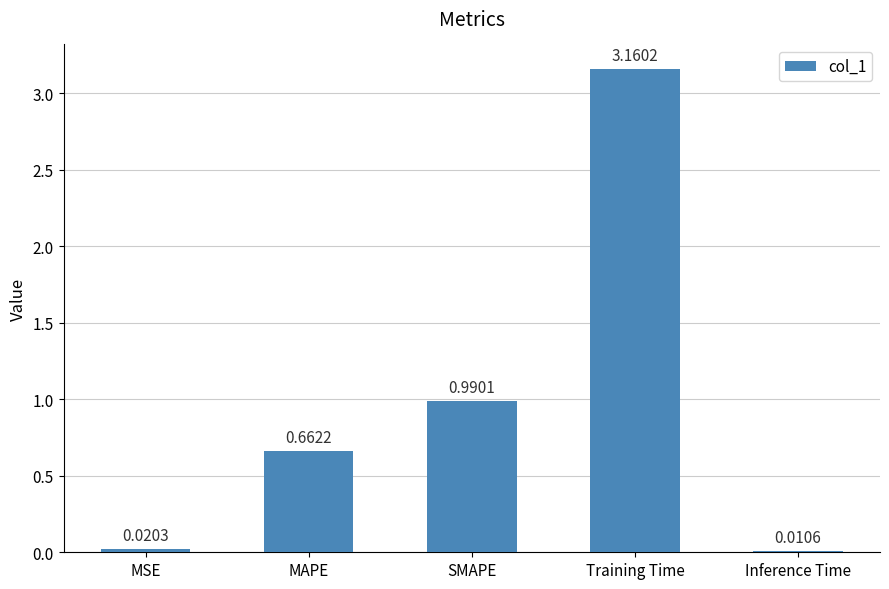

Does the chart contain any negative values?

No